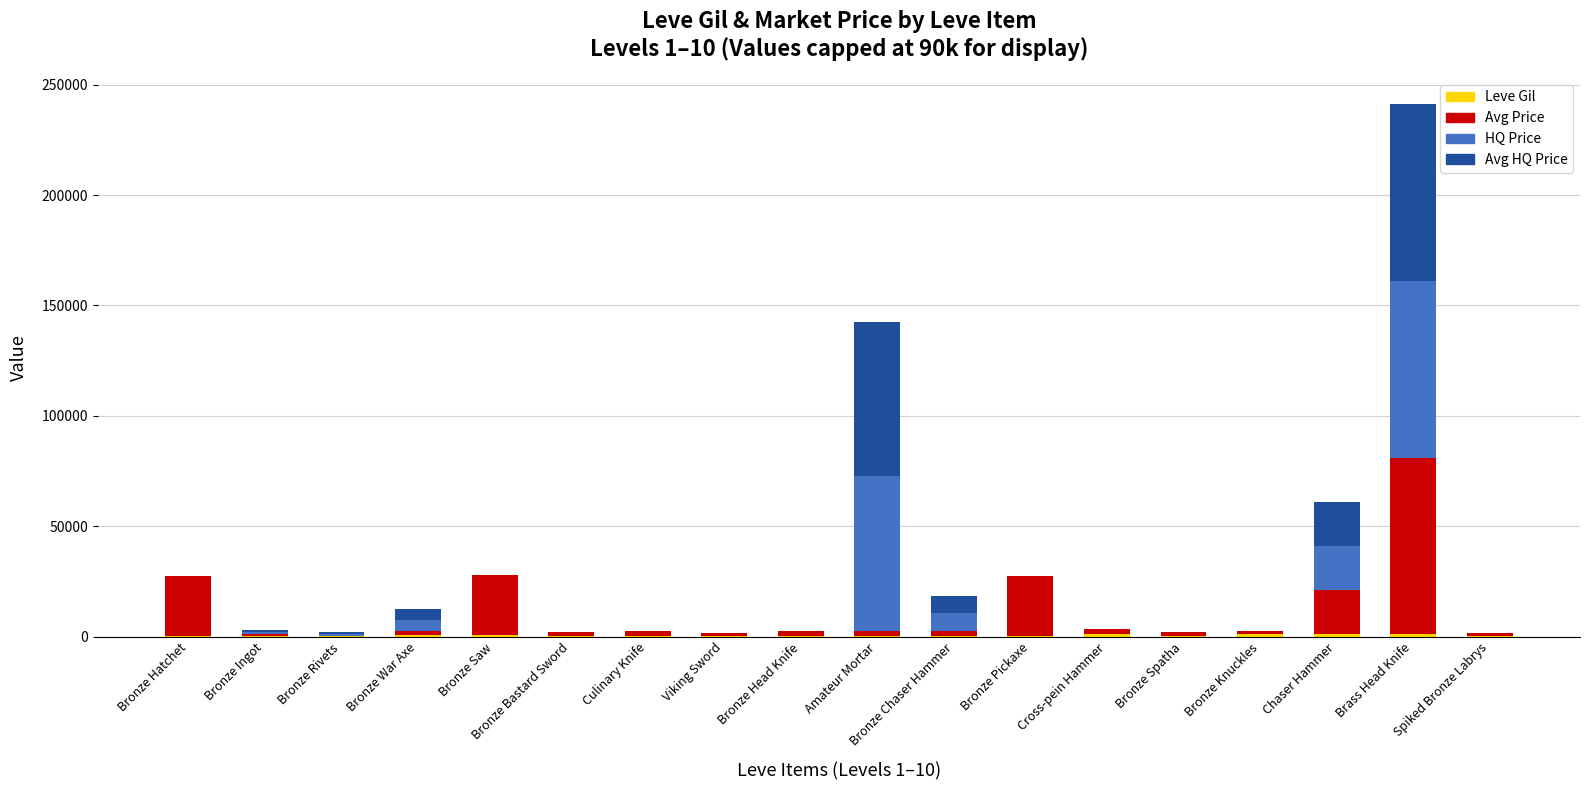

At which category is the sum across all series the highest?

Brass Head Knife